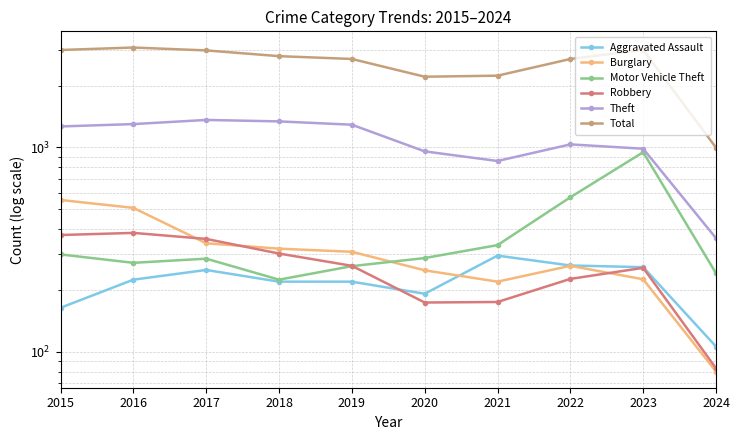

True or false: Robbery has a value of 227 at 2022.

True